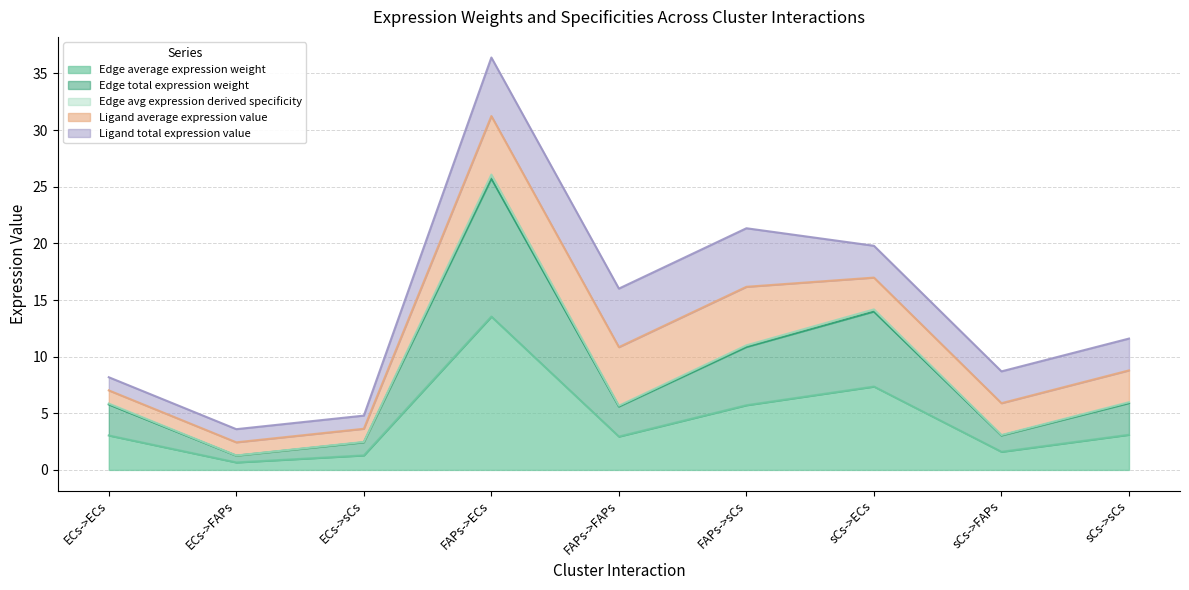

What is the difference between the second highest and minimum values in the Edge total expression weight series?

12.7